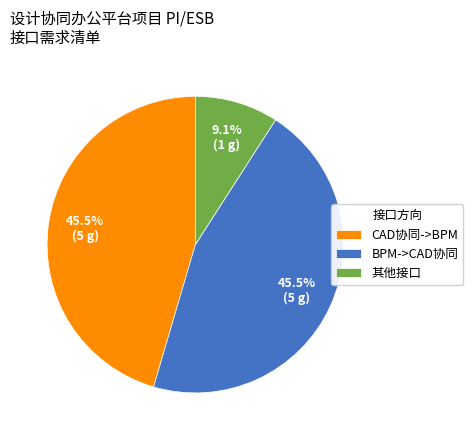

Does BPM->CAD协同 represent more than half of the total?

No